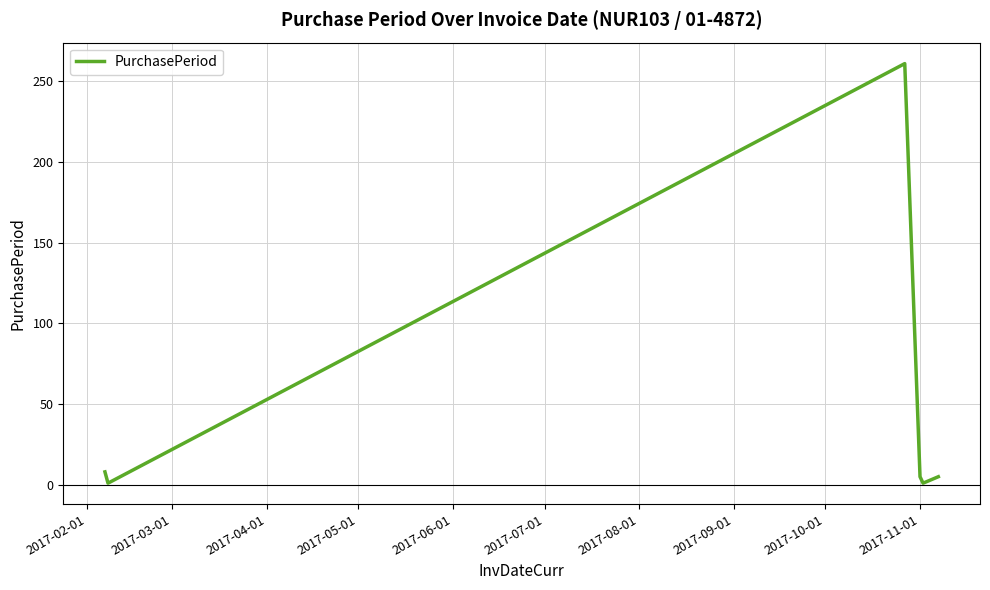

What is the maximum value shown in the chart?

261